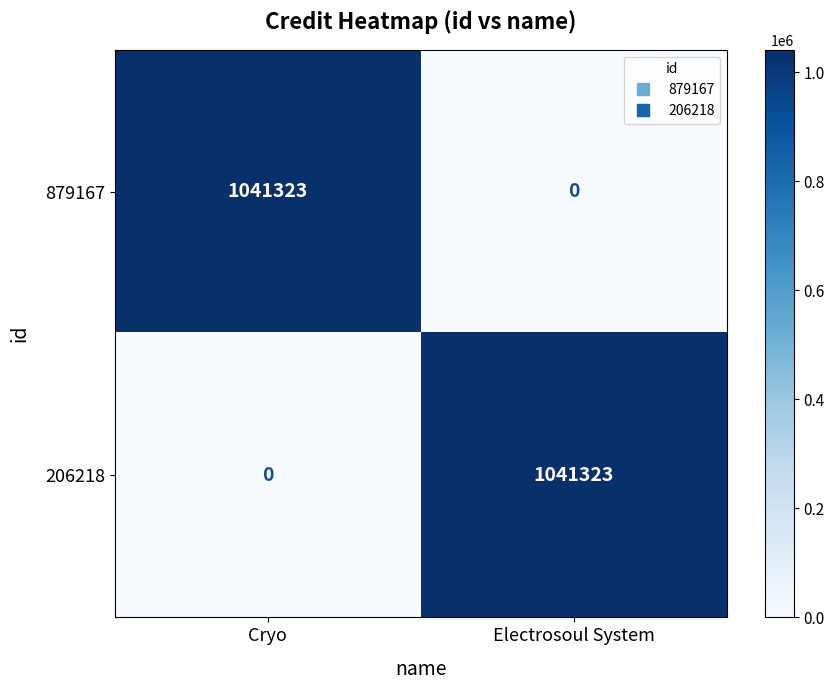

Reading left to right, transcribe all the data shown in this chart.

879167: 1041323	0
206218: 0	1041323